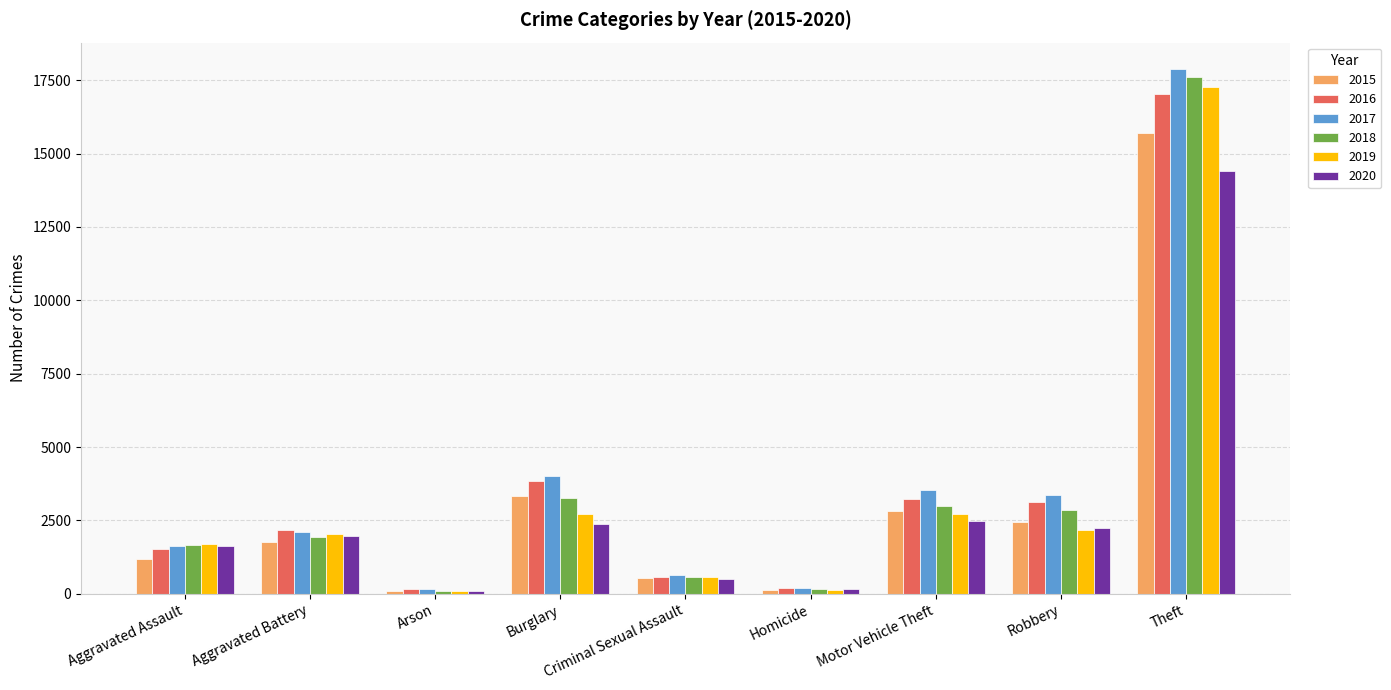

What is the approximate value of 2020 at Theft, to the nearest 10?

14400